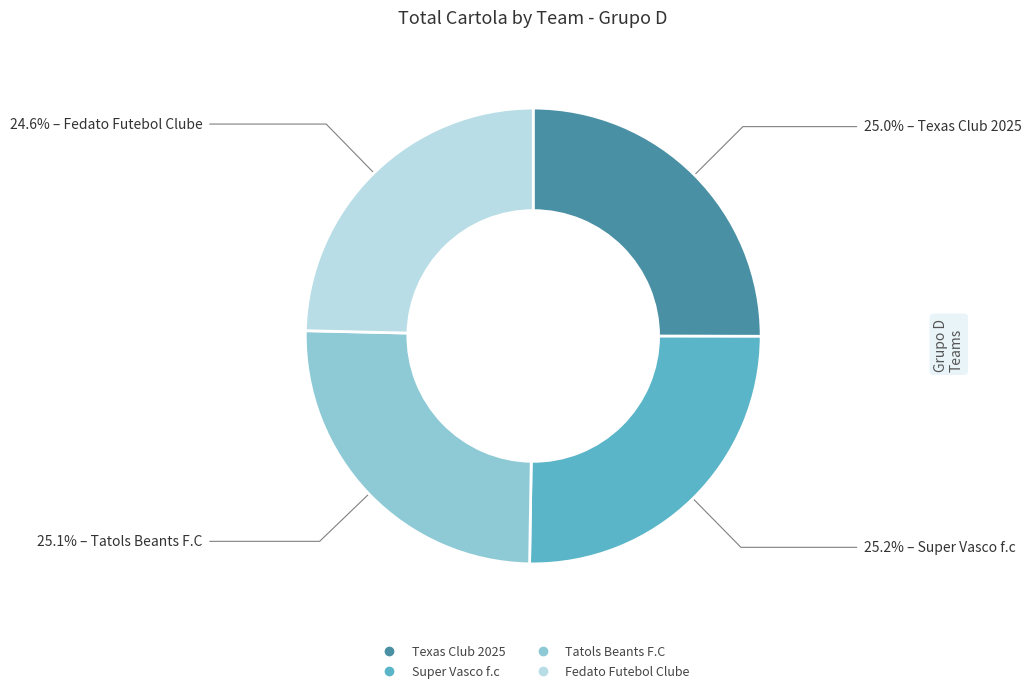

Do Tatols Beants F.C and Super Vasco f.c together represent more than half of the pie?

Yes